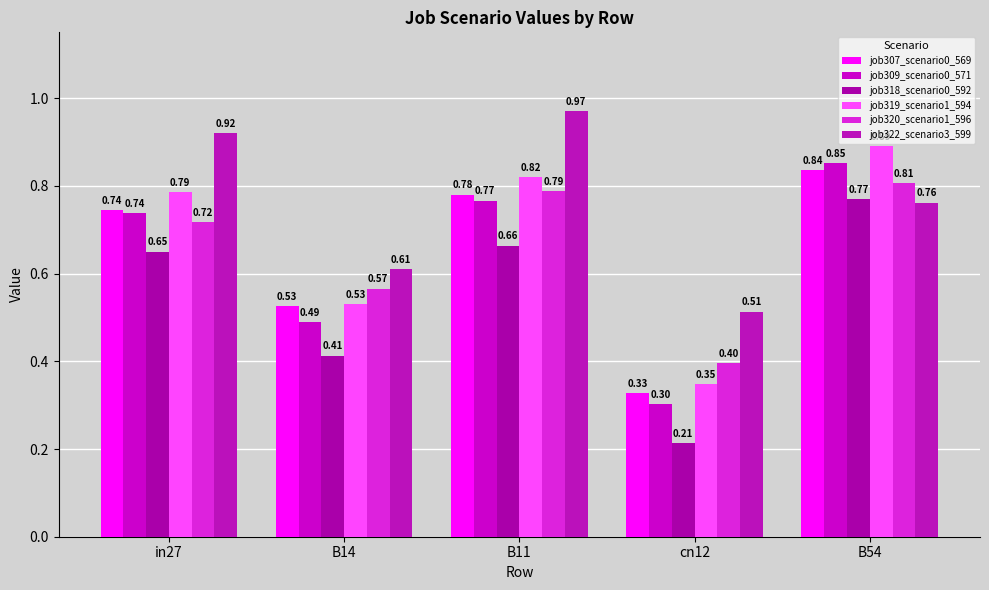

What is the minimum value for job322_scenario3_599?

0.5